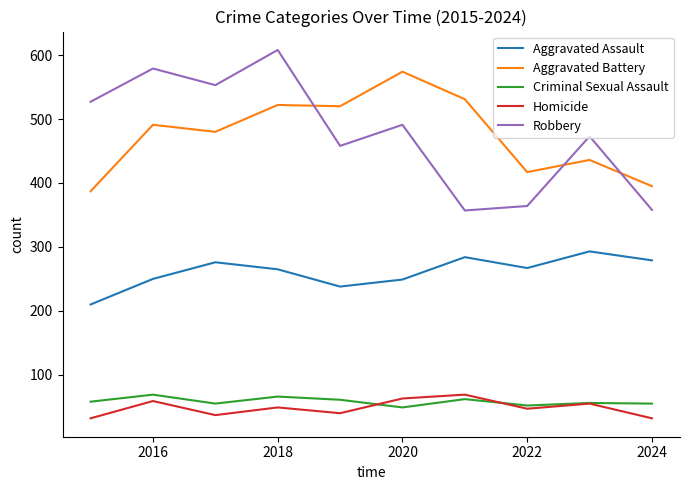

How many times do Aggravated Battery and Robbery cross each other?

3